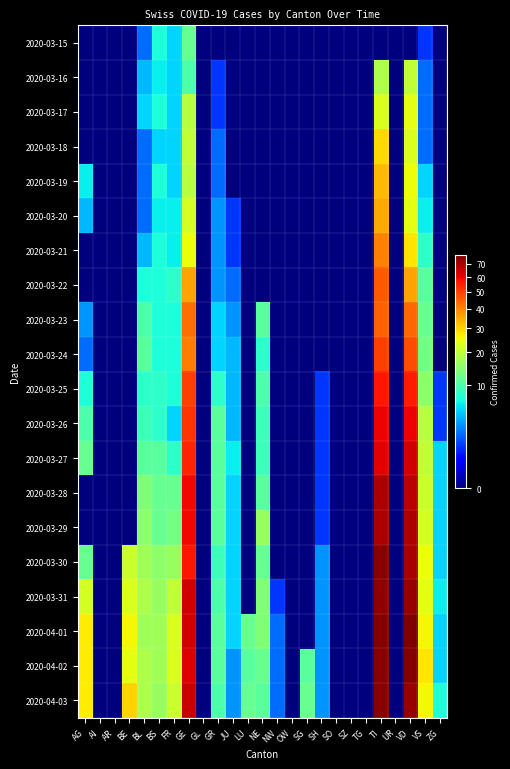

Reading left to right, extract all data points from this chart.

2020-03-15: AG=0	AI=0	AR=0	BE=0	BL=2	BS=7	FR=5	GE=12	GL=0	GR=0	JU=0	LU=0	NE=0	NW=0	OW=0	SG=0	SH=0	SO=0	SZ=0	TG=0	TI=0	UR=0	VD=0	VS=1	ZG=0
2020-03-16: AG=0	AI=0	AR=0	BE=0	BL=4	BS=6	FR=5	GE=10	GL=0	GR=1	JU=0	LU=0	NE=0	NW=0	OW=0	SG=0	SH=0	SO=0	SZ=0	TG=0	TI=18	UR=0	VD=20	VS=2	ZG=0
2020-03-17: AG=0	AI=0	AR=0	BE=0	BL=5	BS=7	FR=5	GE=19	GL=0	GR=1	JU=0	LU=0	NE=0	NW=0	OW=0	SG=0	SH=0	SO=0	SZ=0	TG=0	TI=23	UR=0	VD=24	VS=2	ZG=0
2020-03-18: AG=0	AI=0	AR=0	BE=0	BL=2	BS=5	FR=5	GE=20	GL=0	GR=2	JU=0	LU=0	NE=0	NW=0	OW=0	SG=0	SH=0	SO=0	SZ=0	TG=0	TI=29	UR=0	VD=23	VS=2	ZG=0
2020-03-19: AG=6	AI=0	AR=0	BE=0	BL=2	BS=7	FR=5	GE=19	GL=0	GR=2	JU=0	LU=0	NE=0	NW=0	OW=0	SG=0	SH=0	SO=0	SZ=0	TG=0	TI=33	UR=0	VD=25	VS=5	ZG=0
2020-03-20: AG=4	AI=0	AR=0	BE=0	BL=2	BS=6	FR=6	GE=22	GL=0	GR=3	JU=1	LU=0	NE=0	NW=0	OW=0	SG=0	SH=0	SO=0	SZ=0	TG=0	TI=35	UR=0	VD=24	VS=6	ZG=0
2020-03-21: AG=0	AI=0	AR=0	BE=0	BL=4	BS=7	FR=6	GE=25	GL=0	GR=3	JU=1	LU=0	NE=0	NW=0	OW=0	SG=0	SH=0	SO=0	SZ=0	TG=0	TI=40	UR=0	VD=28	VS=8	ZG=0
2020-03-22: AG=0	AI=0	AR=0	BE=0	BL=7	BS=7	FR=8	GE=36	GL=0	GR=3	JU=2	LU=0	NE=0	NW=0	OW=0	SG=0	SH=0	SO=0	SZ=0	TG=0	TI=46	UR=0	VD=36	VS=11	ZG=0
2020-03-23: AG=3	AI=0	AR=0	BE=0	BL=10	BS=7	FR=7	GE=43	GL=0	GR=5	JU=3	LU=0	NE=11	NW=0	OW=0	SG=0	SH=0	SO=0	SZ=0	TG=0	TI=45	UR=0	VD=44	VS=12	ZG=0
2020-03-24: AG=2	AI=0	AR=0	BE=0	BL=11	BS=7	FR=7	GE=41	GL=0	GR=5	JU=4	LU=0	NE=8	NW=0	OW=0	SG=0	SH=0	SO=0	SZ=0	TG=0	TI=50	UR=0	VD=48	VS=13	ZG=0
2020-03-25: AG=7	AI=0	AR=0	BE=0	BL=8	BS=8	FR=7	GE=50	GL=0	GR=8	JU=4	LU=0	NE=10	NW=0	OW=0	SG=0	SH=1	SO=0	SZ=0	TG=0	TI=57	UR=0	VD=56	VS=15	ZG=1
2020-03-26: AG=10	AI=0	AR=0	BE=0	BL=9	BS=8	FR=5	GE=52	GL=0	GR=11	JU=4	LU=0	NE=9	NW=0	OW=0	SG=0	SH=1	SO=0	SZ=0	TG=0	TI=60	UR=0	VD=60	VS=19	ZG=1
2020-03-27: AG=12	AI=0	AR=0	BE=0	BL=11	BS=11	FR=8	GE=54	GL=0	GR=11	JU=6	LU=0	NE=9	NW=0	OW=0	SG=0	SH=1	SO=0	SZ=0	TG=0	TI=61	UR=0	VD=64	VS=20	ZG=5
2020-03-28: AG=0	AI=0	AR=0	BE=0	BL=14	BS=12	FR=12	GE=59	GL=0	GR=11	JU=5	LU=0	NE=11	NW=0	OW=0	SG=0	SH=1	SO=0	SZ=0	TG=0	TI=69	UR=0	VD=67	VS=21	ZG=5
2020-03-29: AG=0	AI=0	AR=0	BE=0	BL=15	BS=12	FR=13	GE=59	GL=0	GR=11	JU=5	LU=0	NE=16	NW=0	OW=0	SG=0	SH=1	SO=0	SZ=0	TG=0	TI=69	UR=0	VD=69	VS=22	ZG=5
2020-03-30: AG=12	AI=0	AR=0	BE=21	BL=17	BS=15	FR=16	GE=57	GL=0	GR=9	JU=5	LU=0	NE=12	NW=0	OW=0	SG=0	SH=3	SO=0	SZ=0	TG=0	TI=75	UR=0	VD=70	VS=25	ZG=5
2020-03-31: AG=22	AI=0	AR=0	BE=23	BL=18	BS=16	FR=20	GE=64	GL=0	GR=10	JU=5	LU=0	NE=14	NW=1	OW=0	SG=0	SH=3	SO=0	SZ=0	TG=0	TI=74	UR=0	VD=73	VS=24	ZG=6
2020-04-01: AG=27	AI=0	AR=0	BE=26	BL=17	BS=17	FR=23	GE=64	GL=0	GR=11	JU=5	LU=12	NE=14	NW=2	OW=0	SG=0	SH=3	SO=0	SZ=0	TG=0	TI=76	UR=0	VD=77	VS=26	ZG=5
2020-04-02: AG=27	AI=0	AR=0	BE=24	BL=18	BS=17	FR=23	GE=62	GL=0	GR=11	JU=3	LU=11	NE=12	NW=2	OW=0	SG=11	SH=3	SO=0	SZ=0	TG=0	TI=75	UR=0	VD=76	VS=28	ZG=5
2020-04-03: AG=27	AI=0	AR=0	BE=30	BL=18	BS=16	FR=21	GE=65	GL=0	GR=10	JU=3	LU=12	NE=11	NW=2	OW=0	SG=12	SH=3	SO=0	SZ=0	TG=0	TI=75	UR=0	VD=73	VS=26	ZG=7